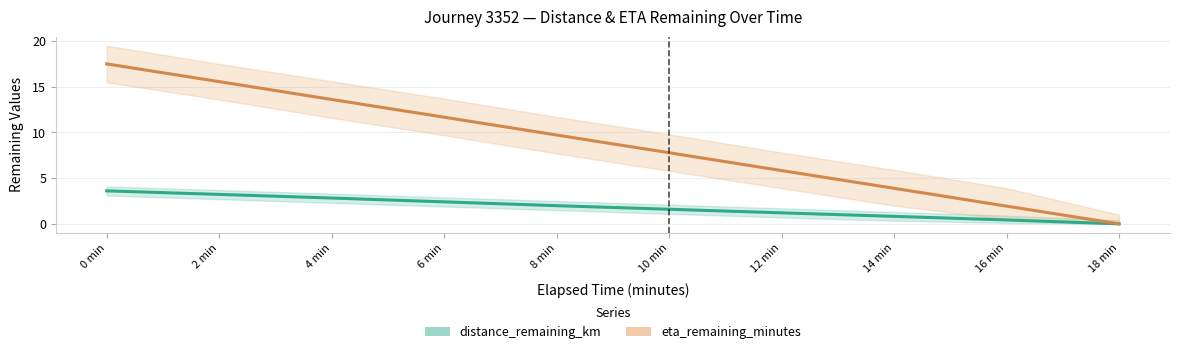

What is the value of the eta_remaining_minutes point at the 8th from the left?

3.9